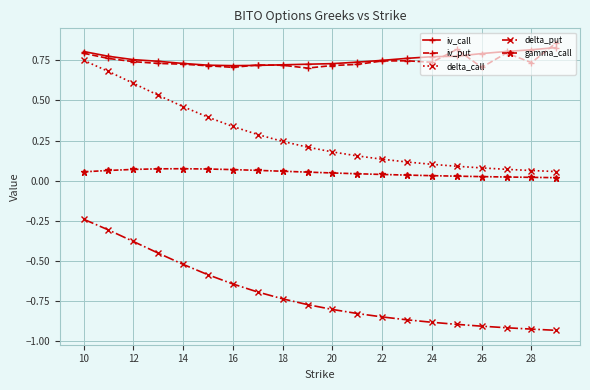

True or false: delta_put and delta_call intersect in this chart.

False